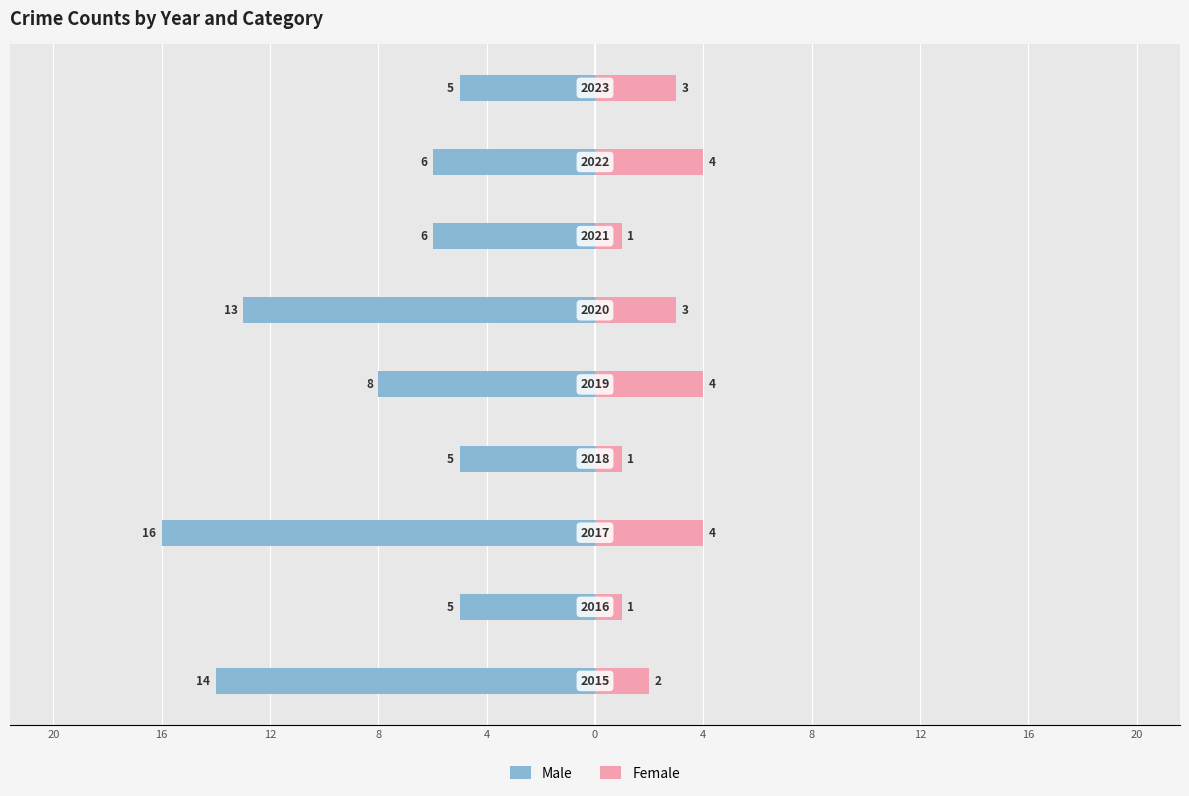

Reading left to right, what are all the values shown in this chart?

Male: -14	-5	-16	-5	-8	-13	-6	-6	-5
Female: 2	1	4	1	4	3	1	4	3